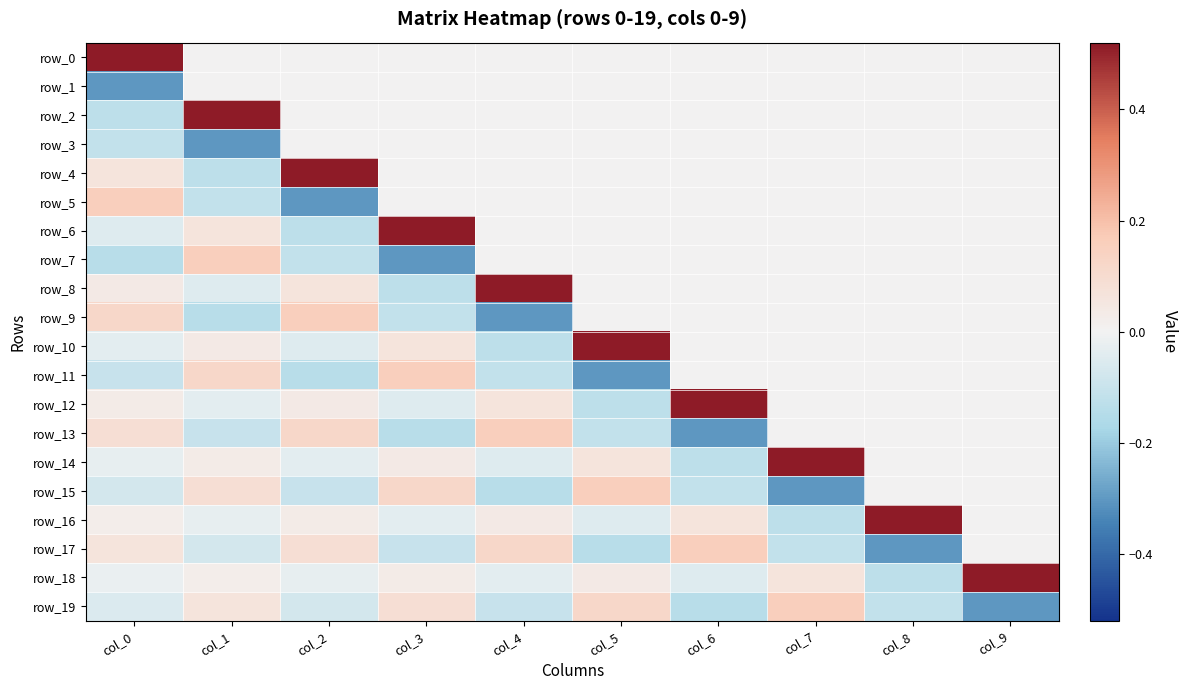

What is the maximum value for row_14?

0.5